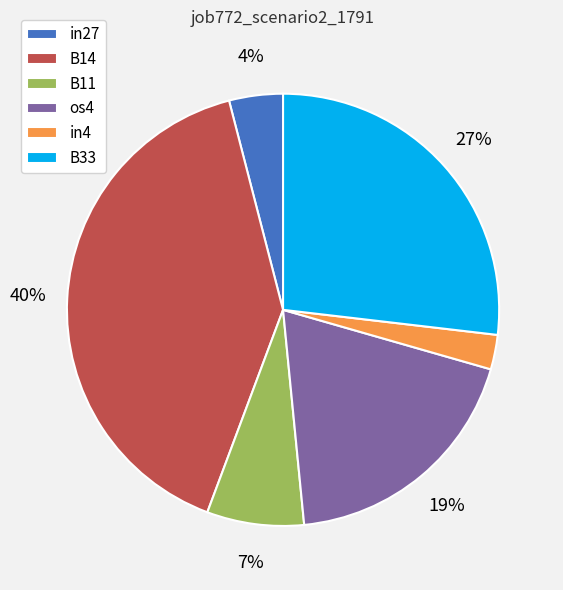

Which has a higher value, in4 or B14?

B14